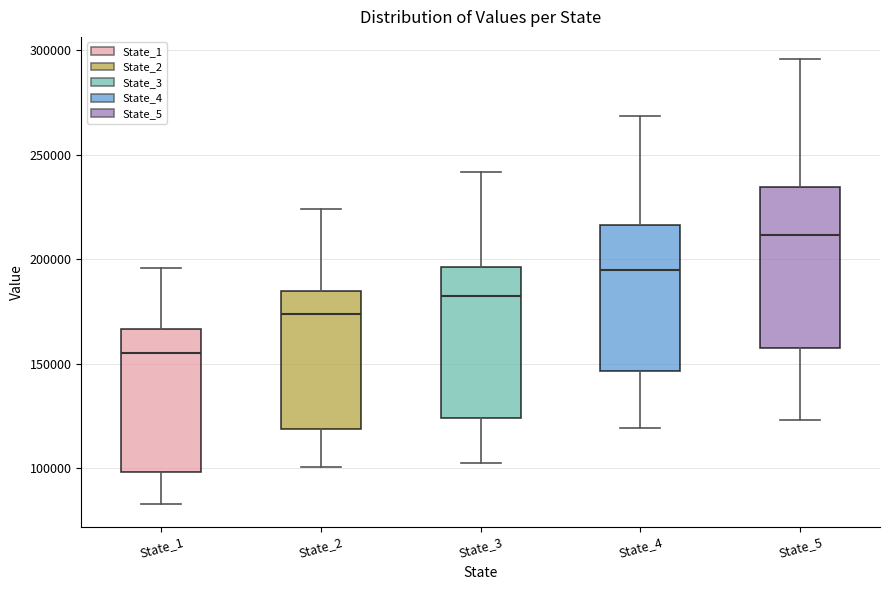

Which box has the lowest median line?

State_1